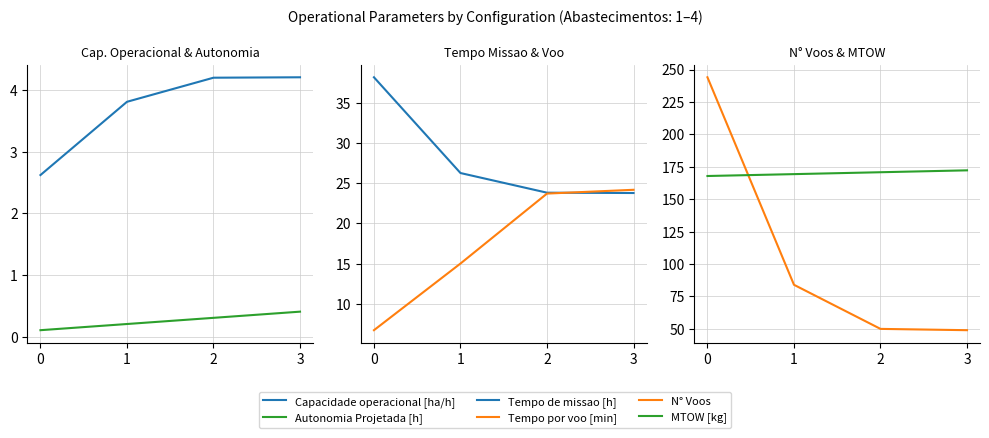

The value of Autonomia Projetada [h] at 1 is 0.2. True or false?

True